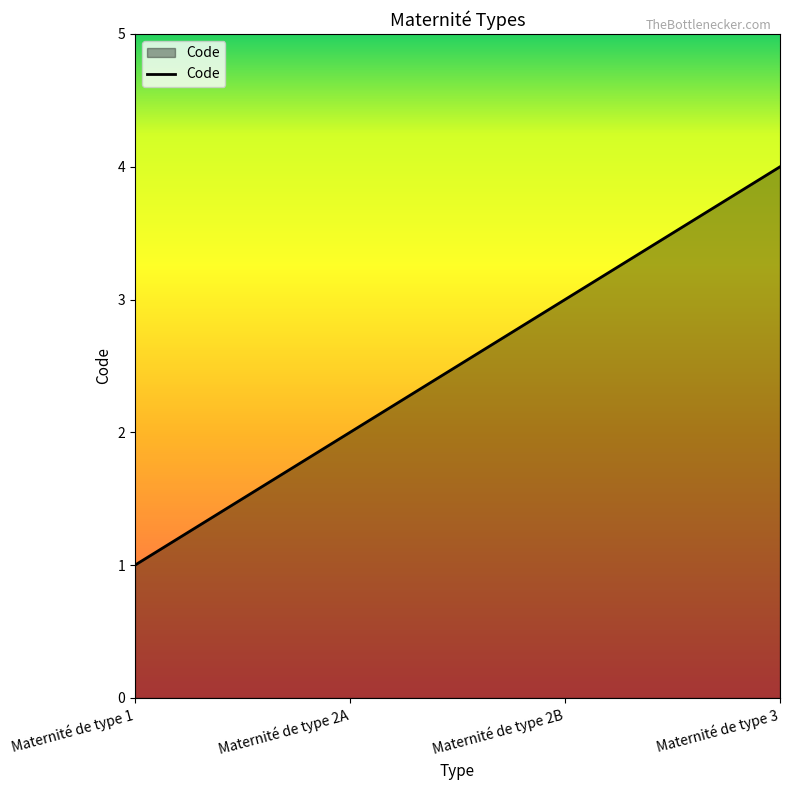

List the labels in order of value, smallest first.

Maternité de type 1, Maternité de type 2A, Maternité de type 2B, Maternité de type 3